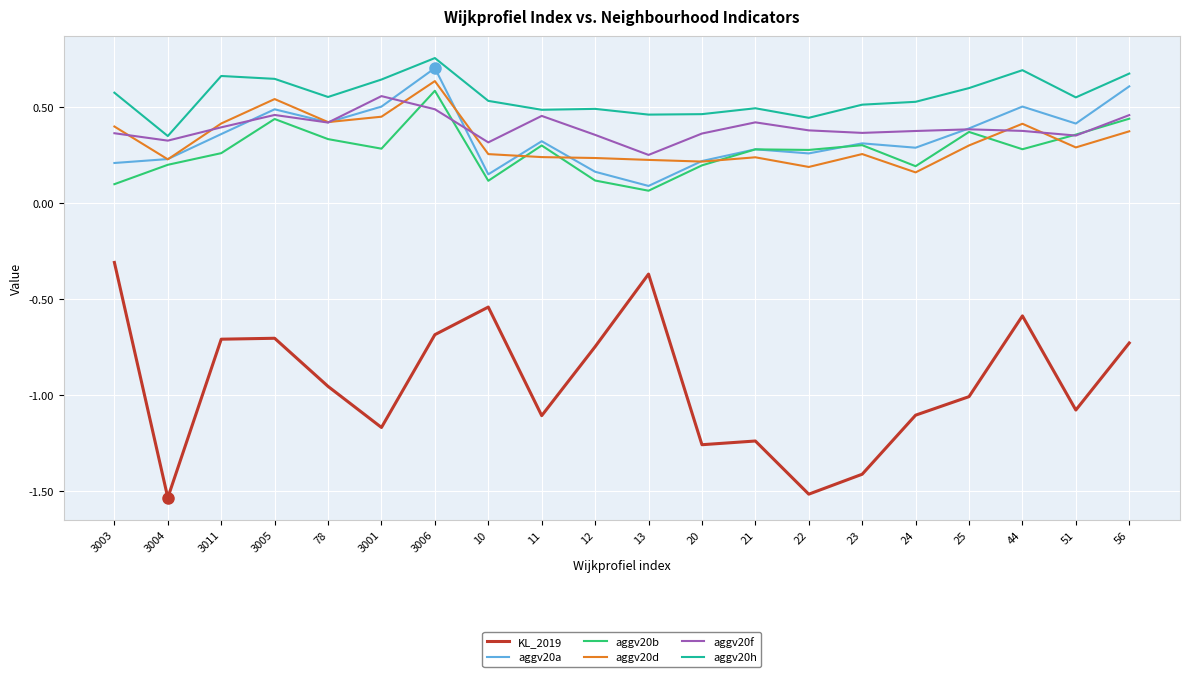

Rank the series by their maximum value, from lowest to highest.

KL_2019, aggv20f, aggv20b, aggv20d, aggv20a, aggv20h